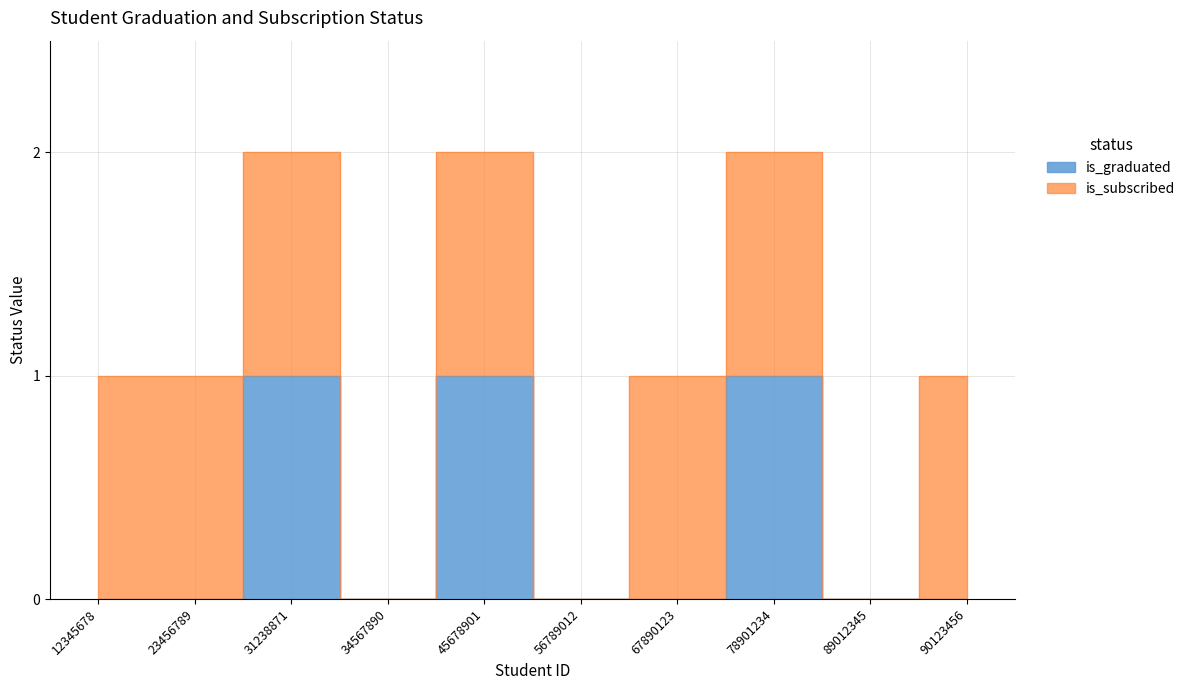

Does the chart have visible grid lines?

Yes